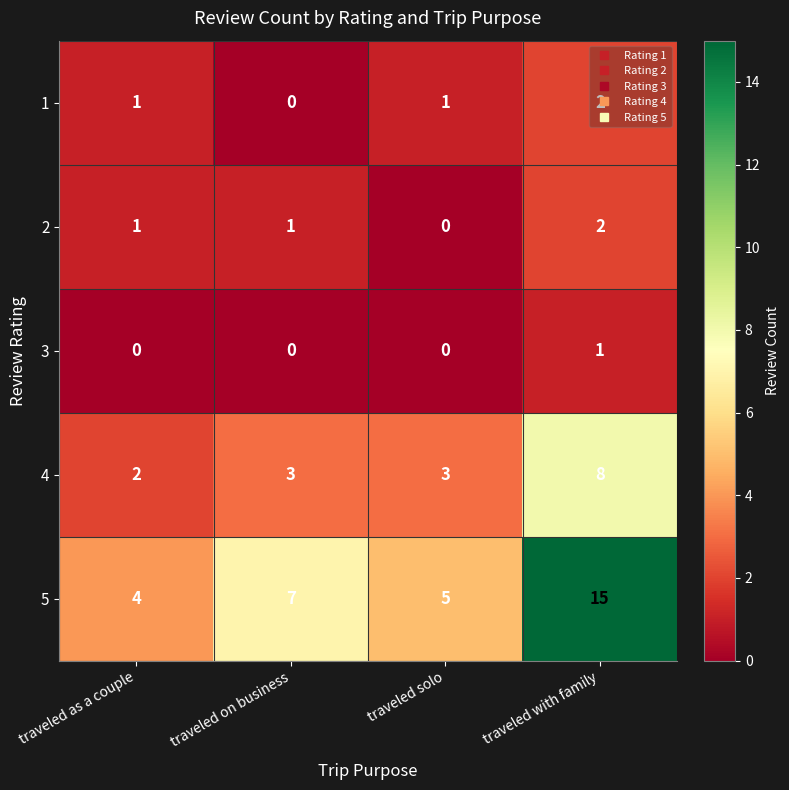

At which category is the sum across all series the highest?

traveled with family